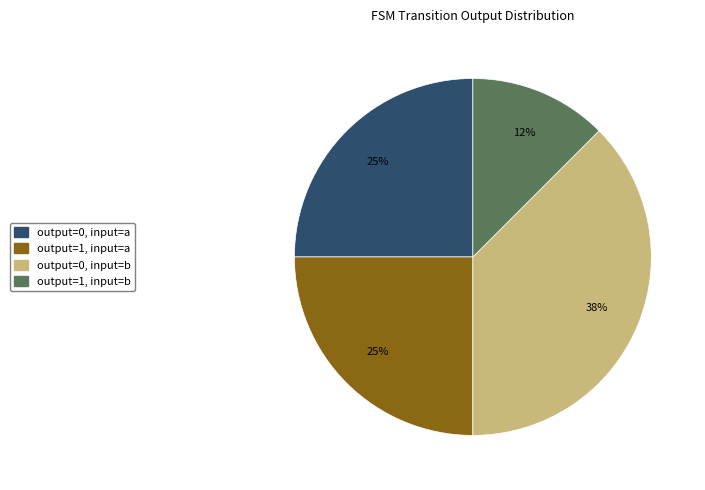

Which has a higher value, output=0, input=b or output=1, input=a?

output=0, input=b